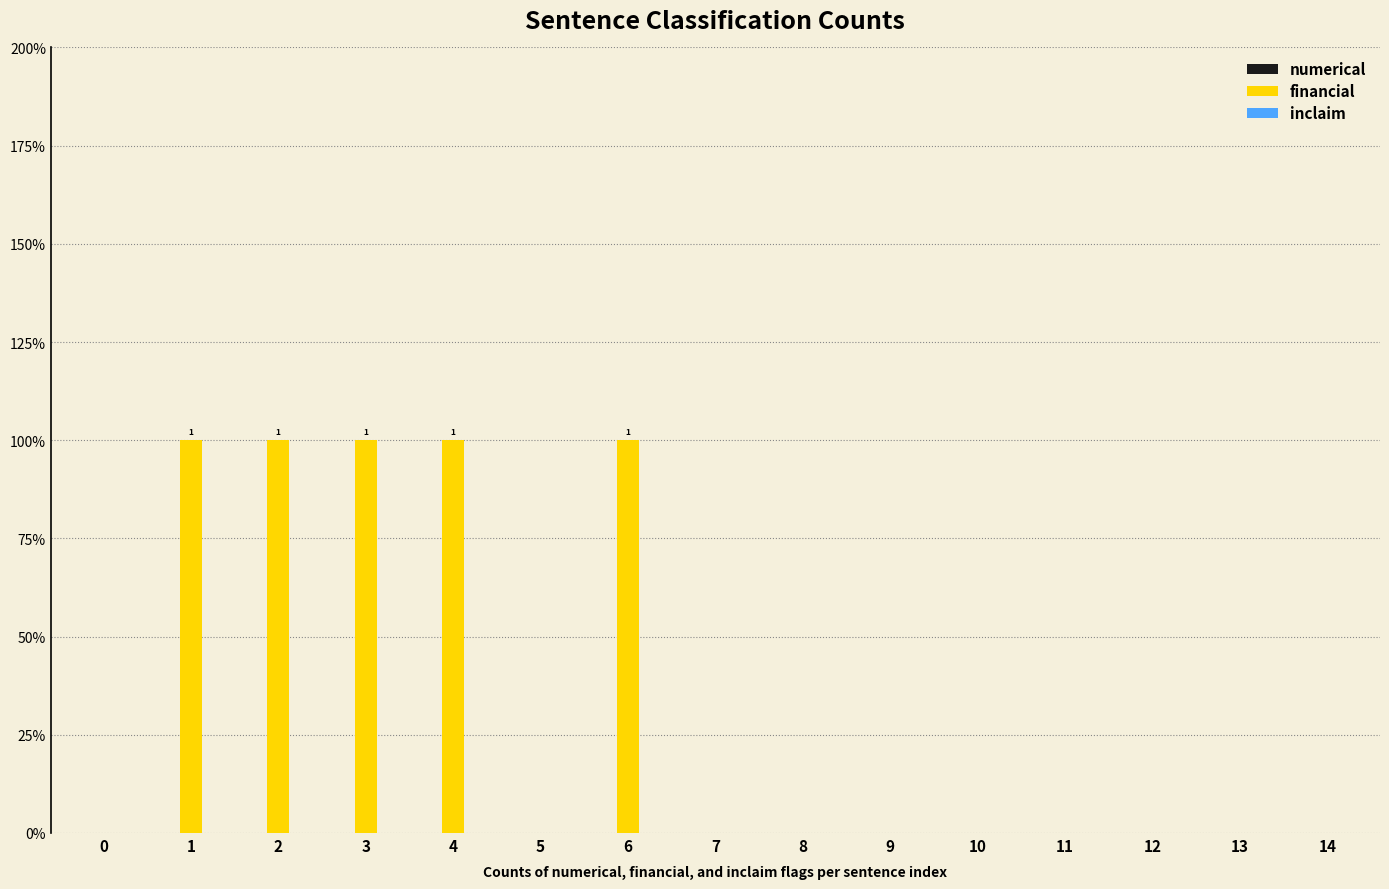

Reading left to right, transcribe all the data shown in this chart.

numerical: 0	0	0	0	0	0	0	0	0	0	0	0	0	0	0
financial: 0	1	1	1	1	0	1	0	0	0	0	0	0	0	0
inclaim: 0	0	0	0	0	0	0	0	0	0	0	0	0	0	0